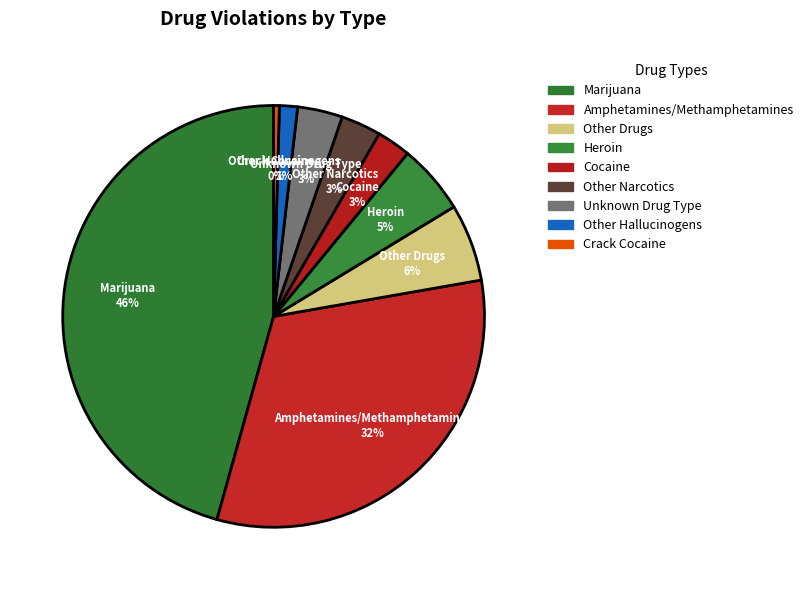

The Heroin slice represents 5% of the pie. True or false?

True